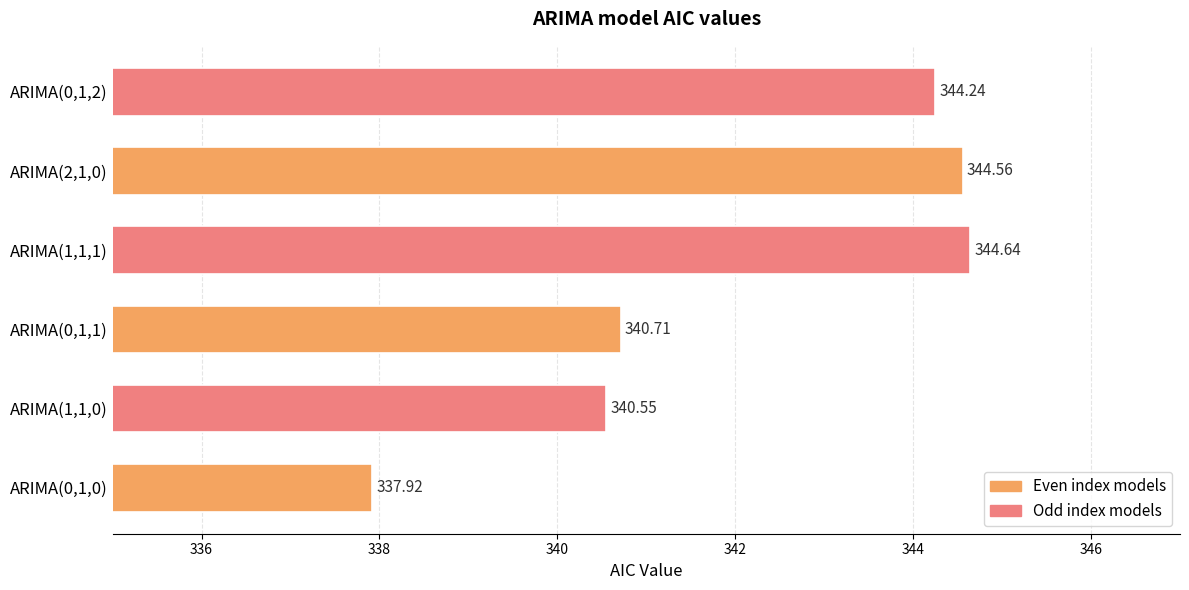

What is the difference between the values at ARIMA(1,1,1) and ARIMA(1,1,0)?

4.1